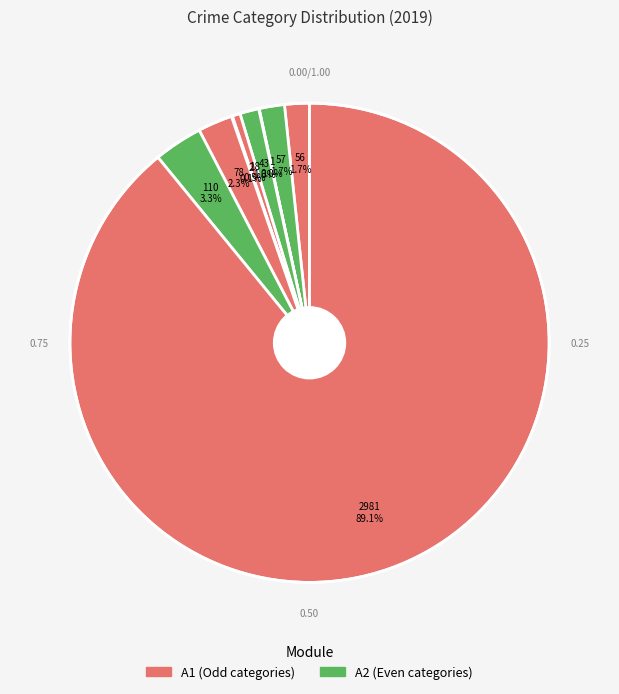

Count the number of slices in the pie.

9